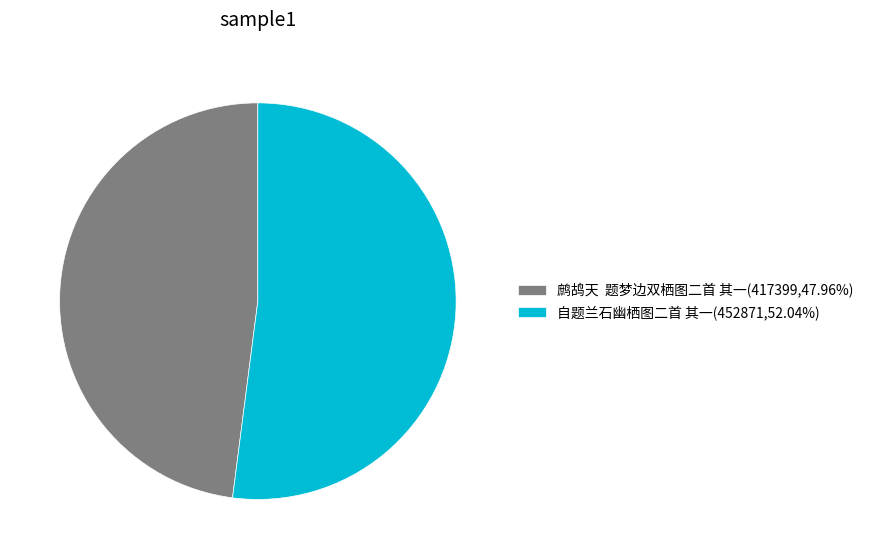

Does 鹧鸪天 题梦边双栖图二首 其一(417399,47.96%) represent more than half of the total?

No